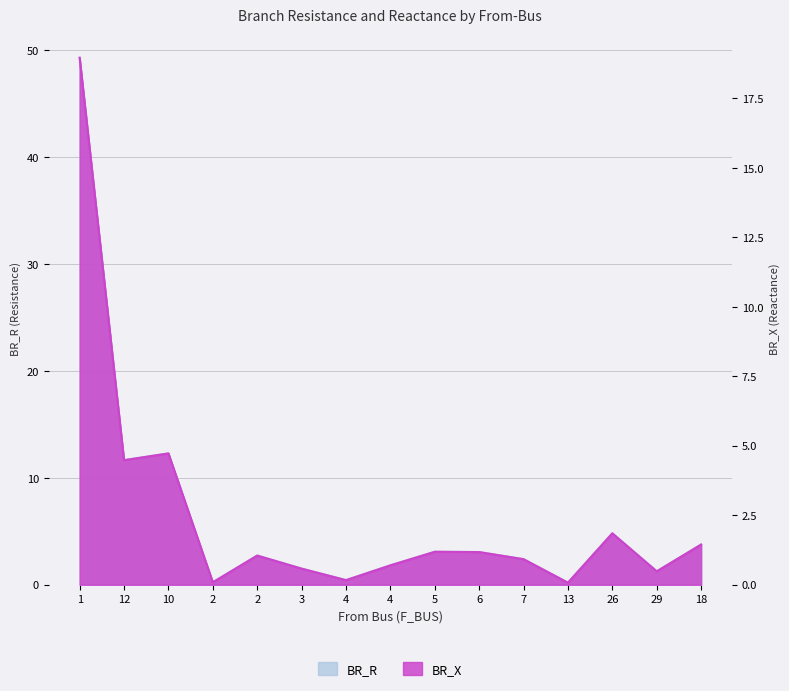

What is the average value of the BR_R series?

2.5